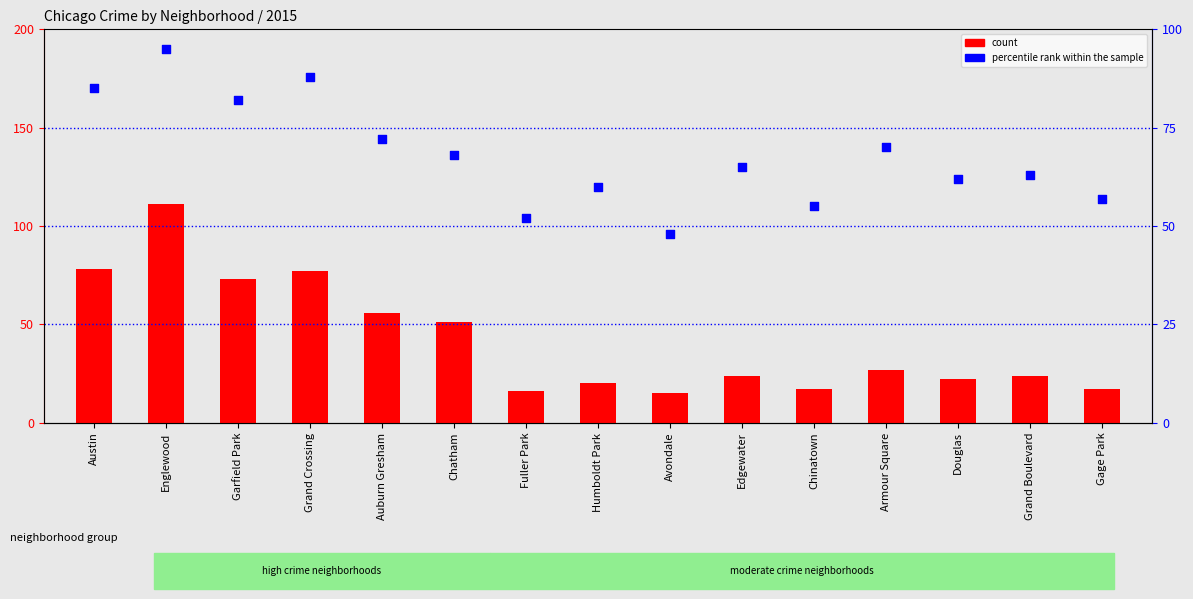

Which series has the widest spread of Y values?

count